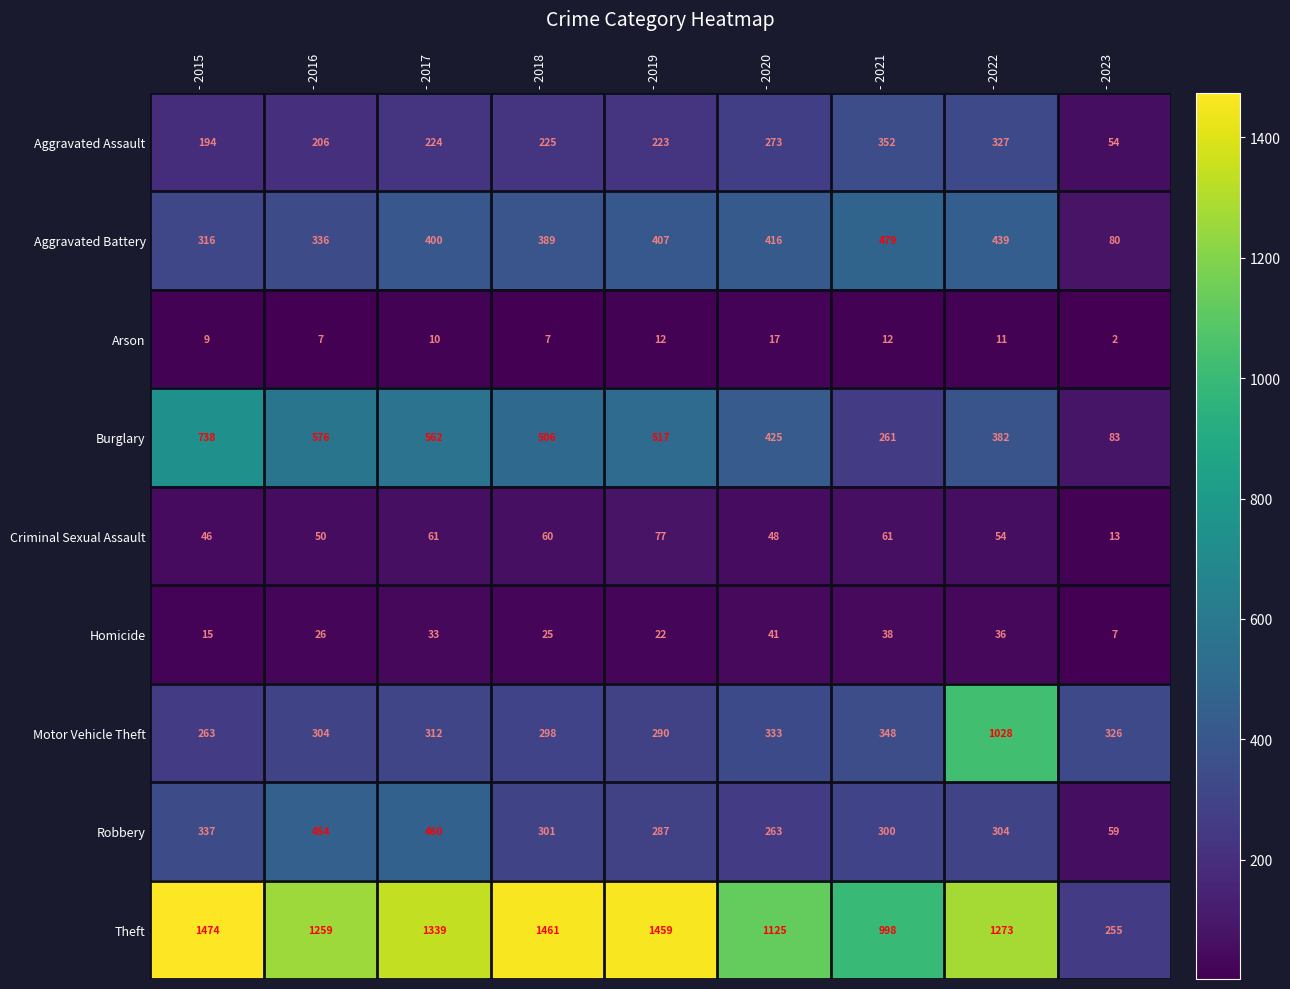

List the series in order of their peak value, lowest first.

Arson, Homicide, Criminal Sexual Assault, Aggravated Assault, Robbery, Aggravated Battery, Burglary, Motor Vehicle Theft, Theft